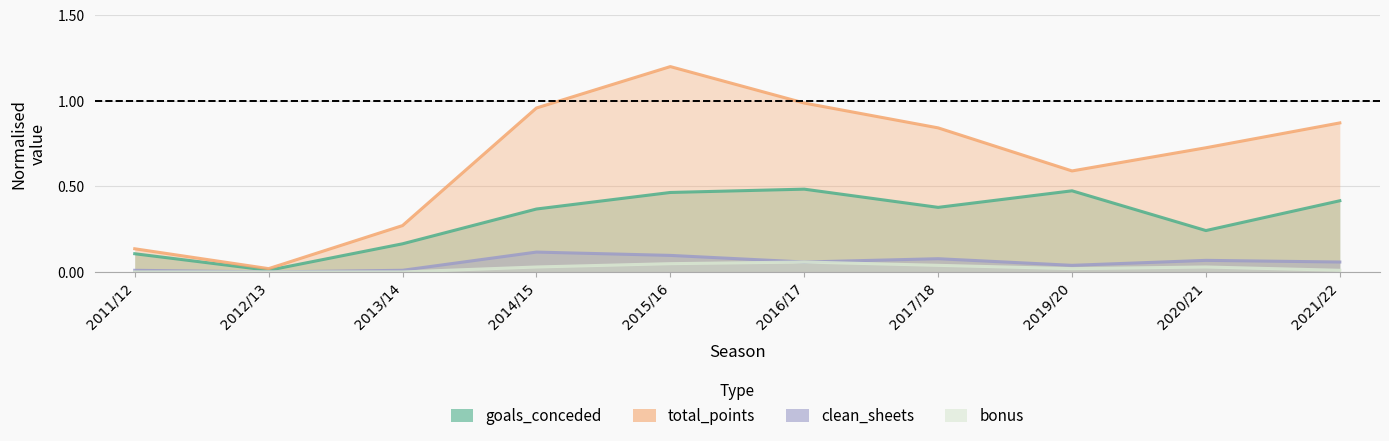

What is the spread (max minus min) of values at 2021/22?

0.9